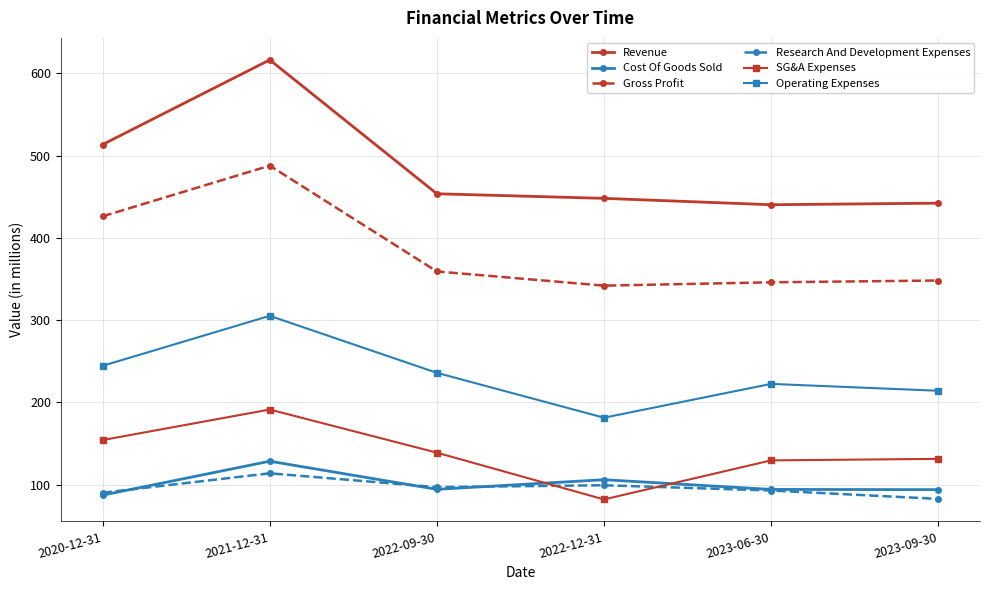

True or false: Operating Expenses has more than 0 points higher than both neighbors.

True